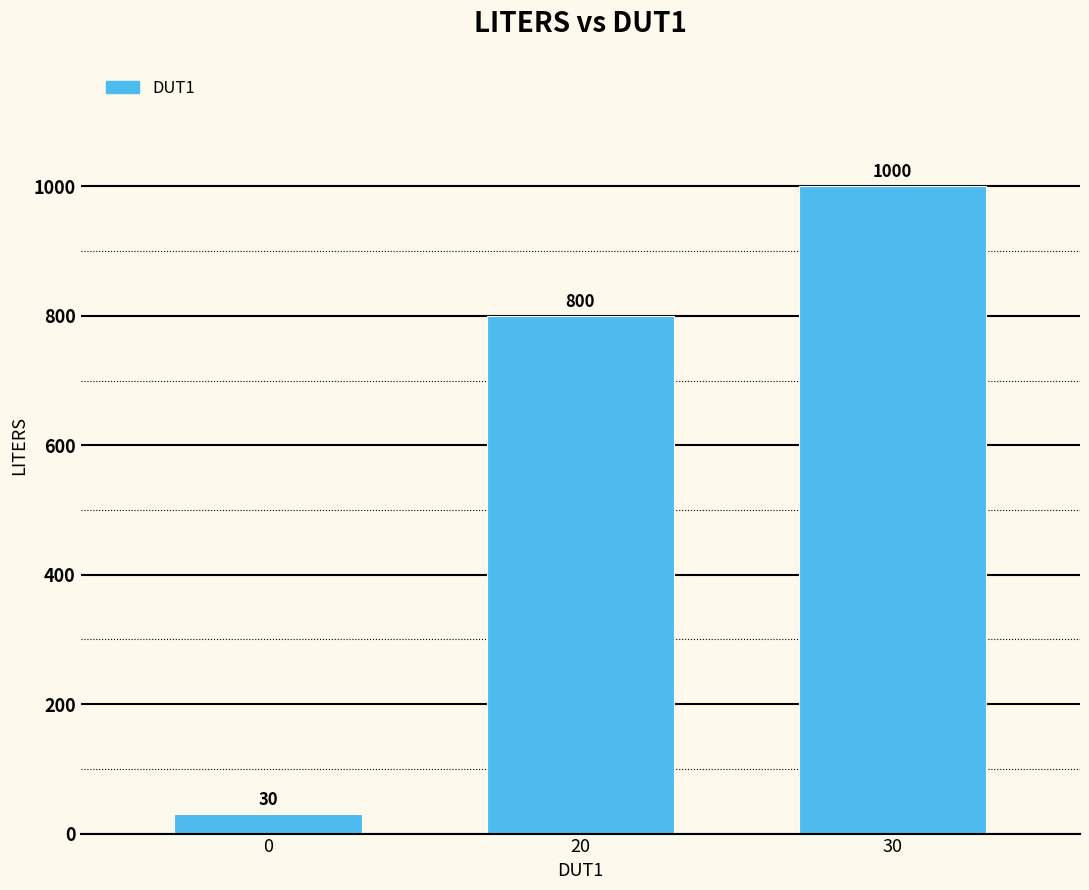

How many values are between 30 and 1000?

3